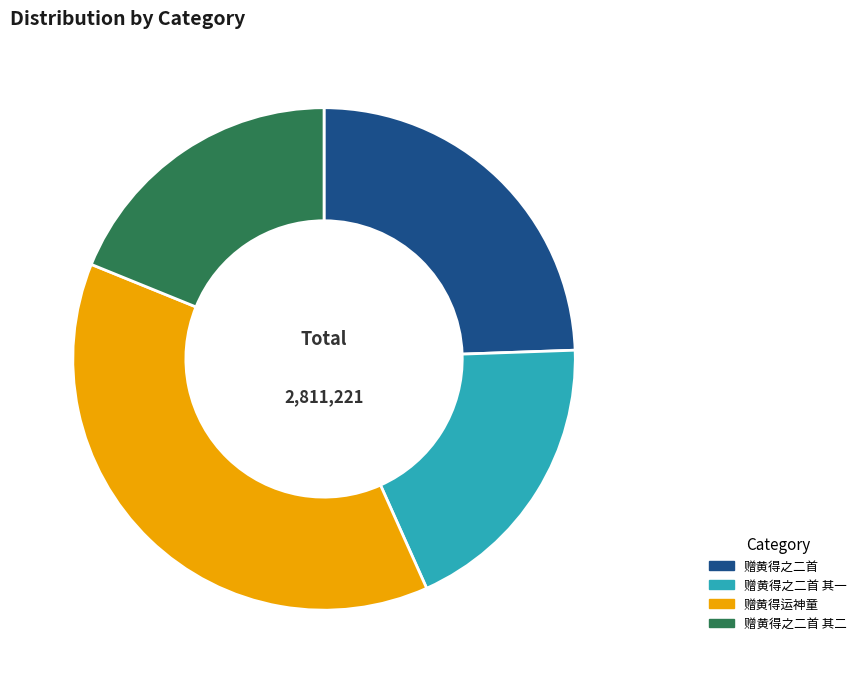

What is the largest slice in the pie chart?

赠黄得运神童